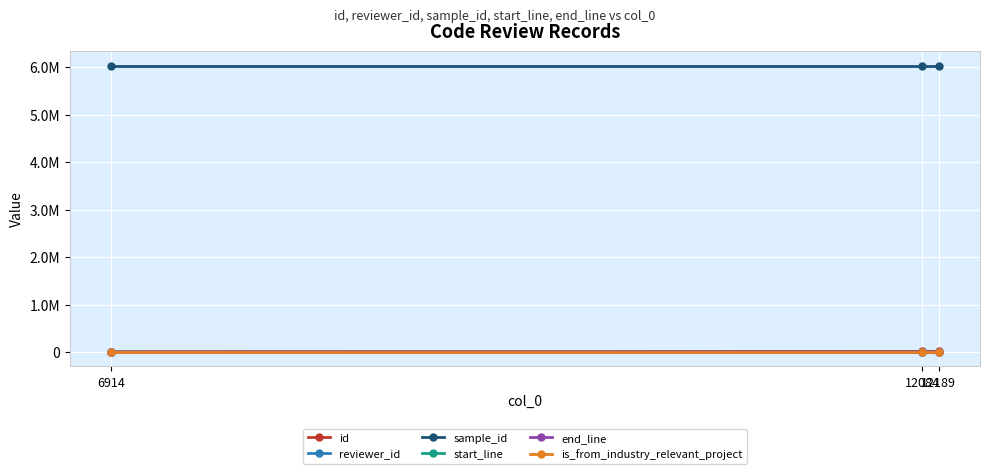

What is the difference between the highest and lowest values at 12084?

6036657